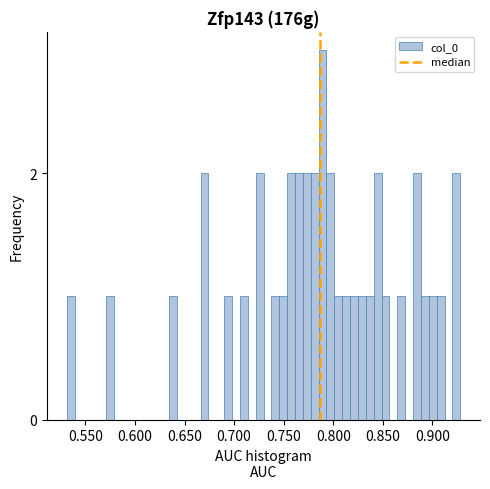

Read against the x-axis, roughly where is the centre of the tallest bar?

0.790